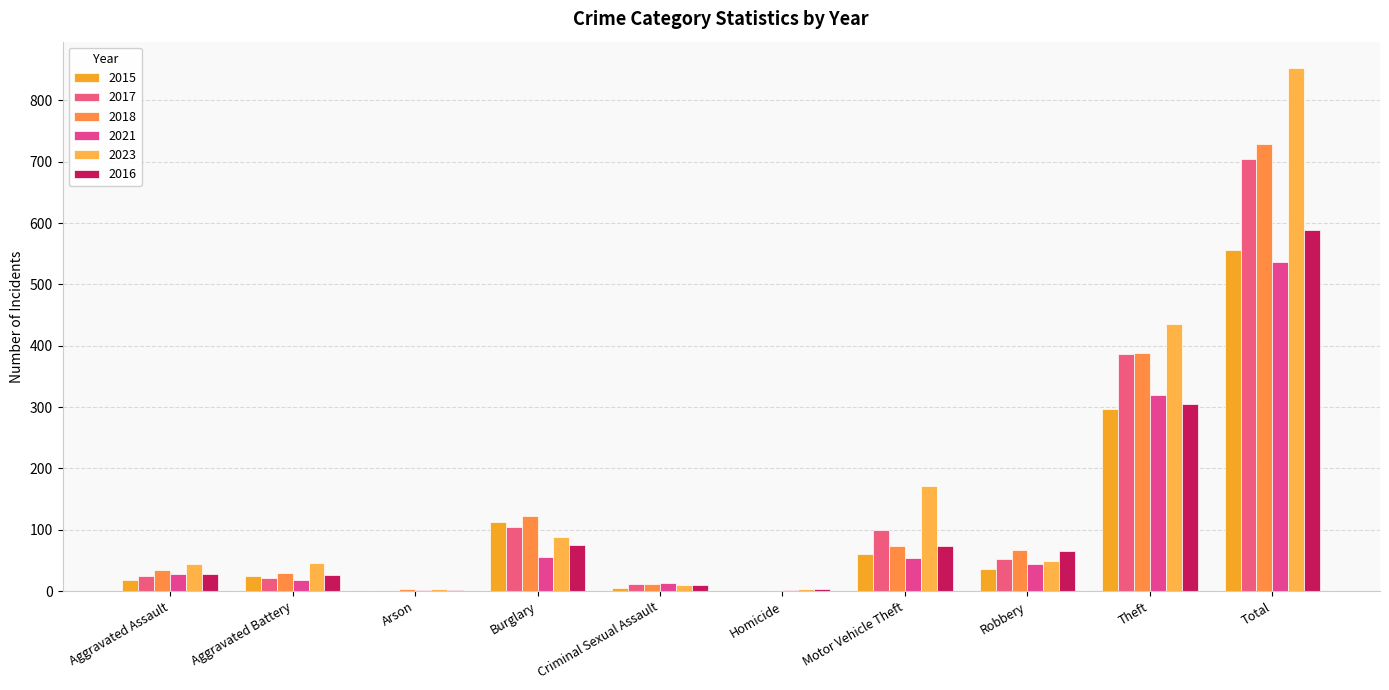

Is the value of 2018 at Burglary greater than the value of 2016 at Aggravated Assault?

Yes